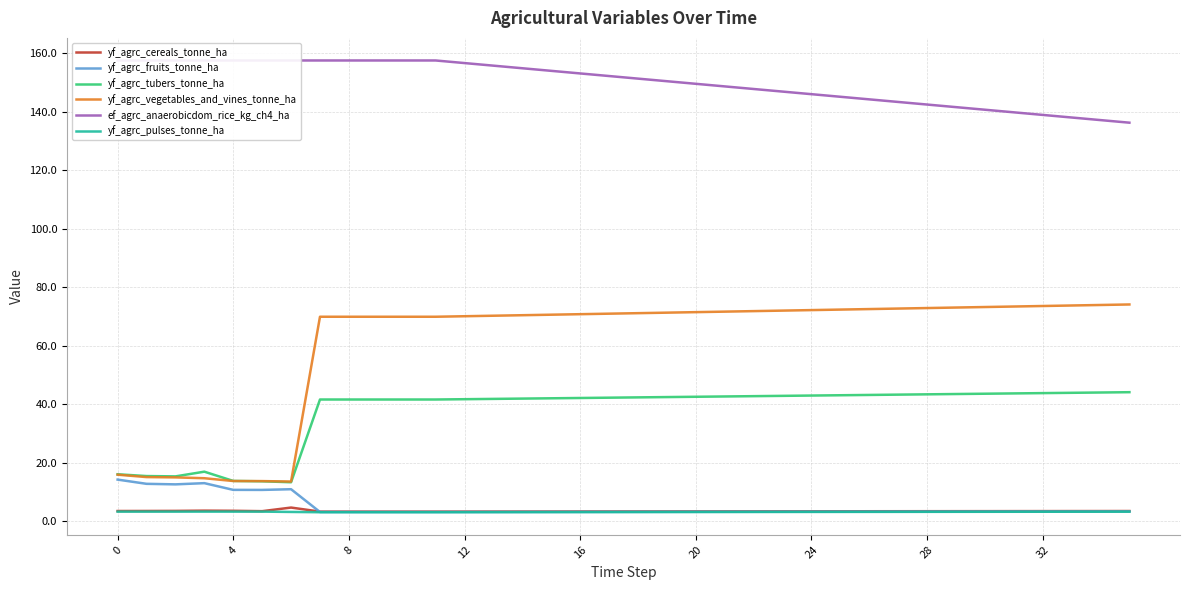

What is the difference between the maximum and minimum values in the ef_agrc_anaerobicdom_rice_kg_ch4_ha series?

21.3